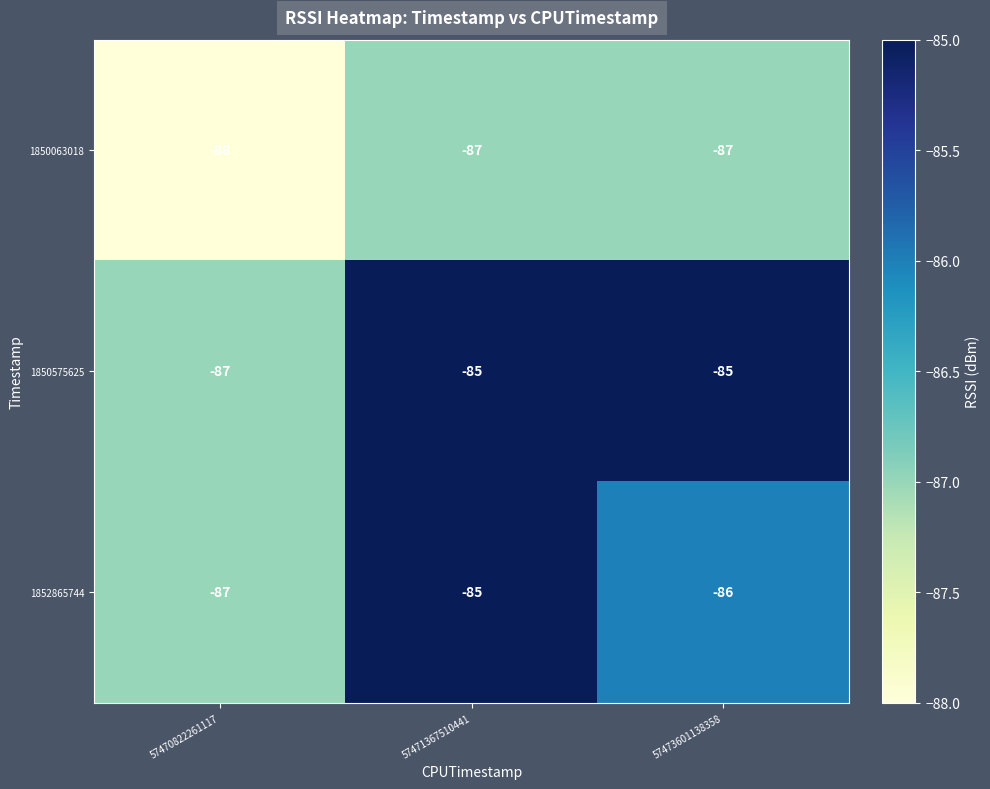

What is the smallest value displayed?

-88